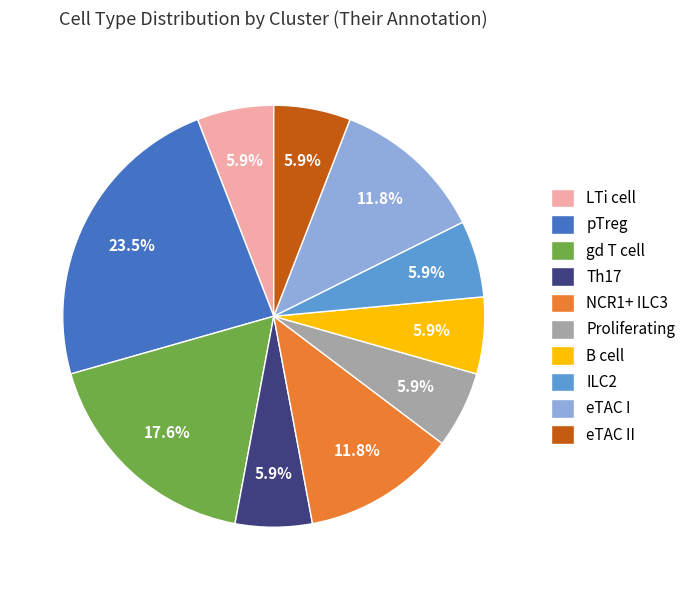

How many segments does this pie chart have?

10